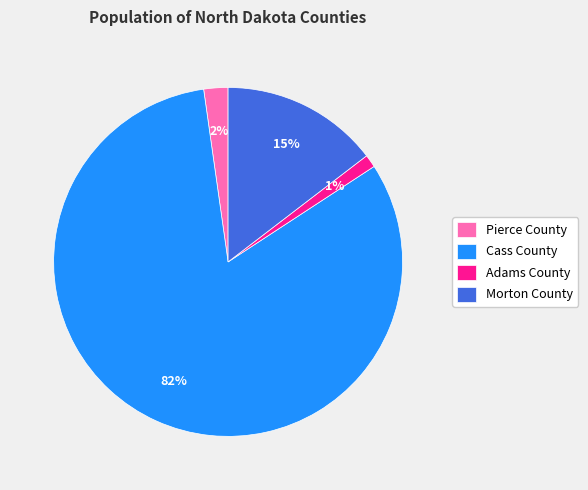

To the nearest percent, what is the difference between the Adams County and Pierce County slice percentages?

1%